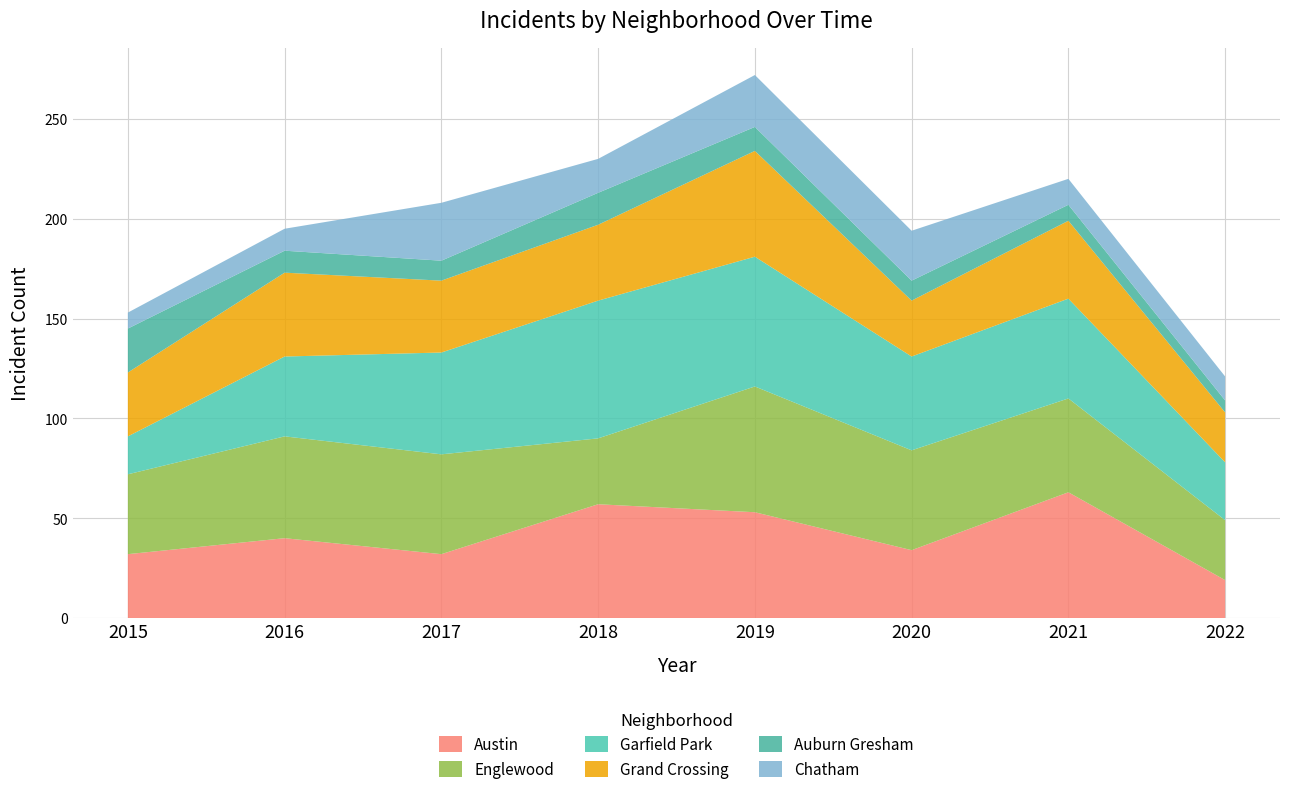

Reading right to left, transcribe all the data shown in this chart.

Austin: 19	63	34	53	57	32	40	32
Englewood: 30	47	50	63	33	50	51	40
Garfield Park: 29	50	47	65	69	51	40	19
Grand Crossing: 25	39	28	53	38	36	42	32
Auburn Gresham: 6	8	10	12	16	10	11	22
Chatham: 12	13	25	26	17	29	11	8